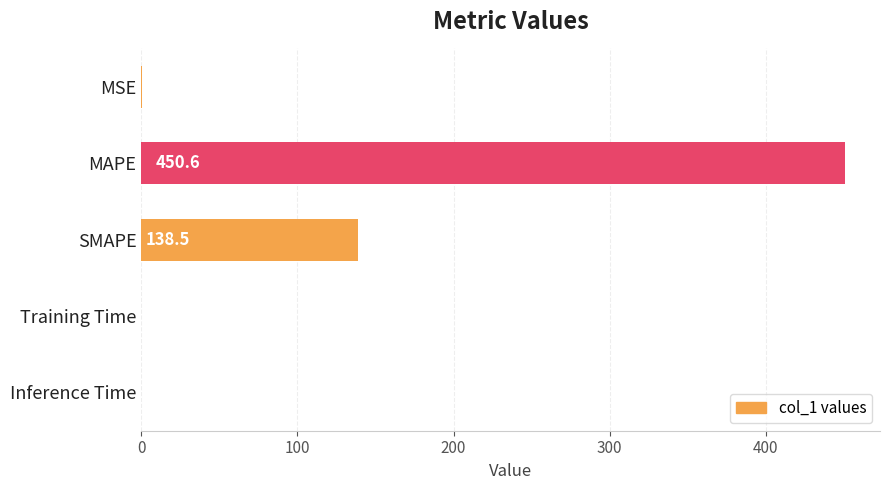

Which category has the highest value across all series?

MAPE